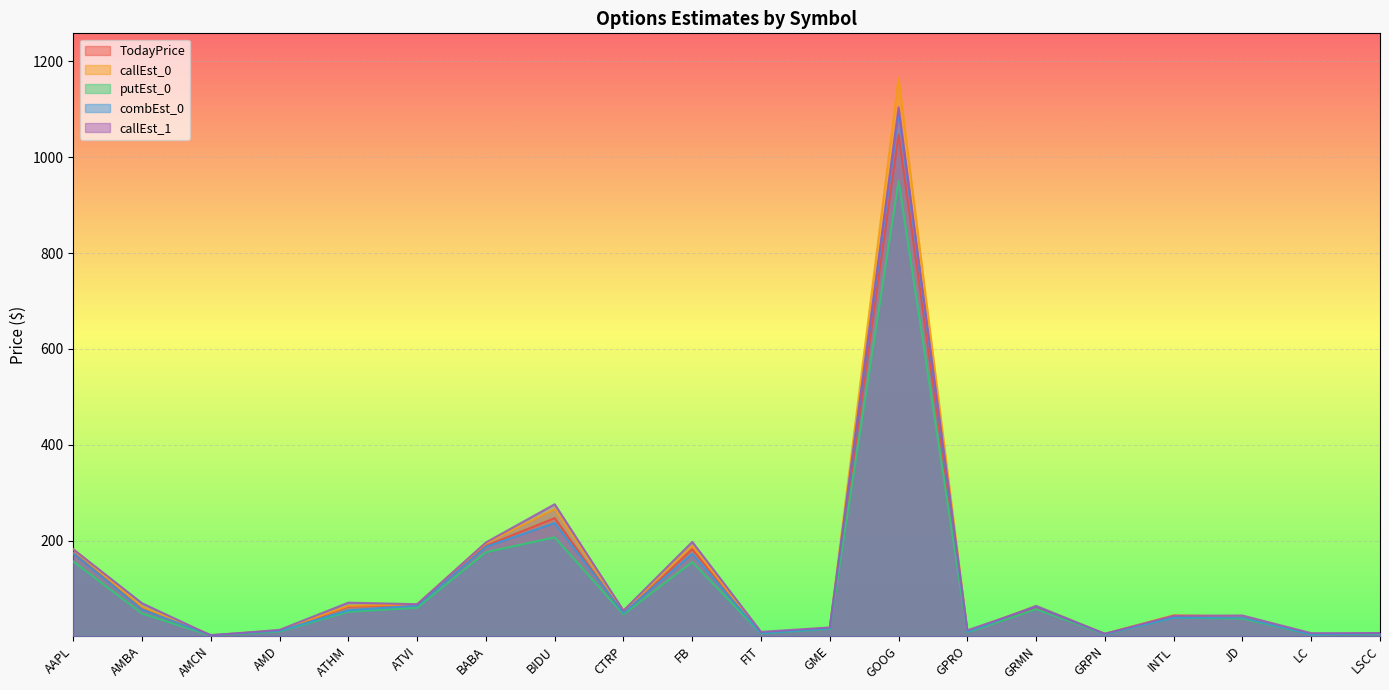

What is the approximate value of callEst_1 at GRPN?

6.0